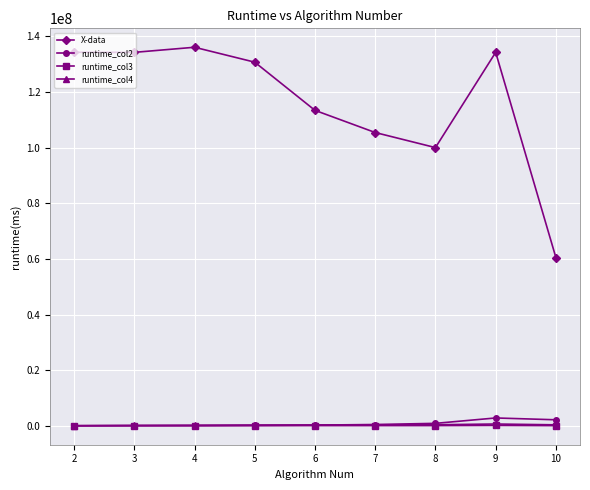

True or false: runtime_col3 and X-data cross at least once.

False